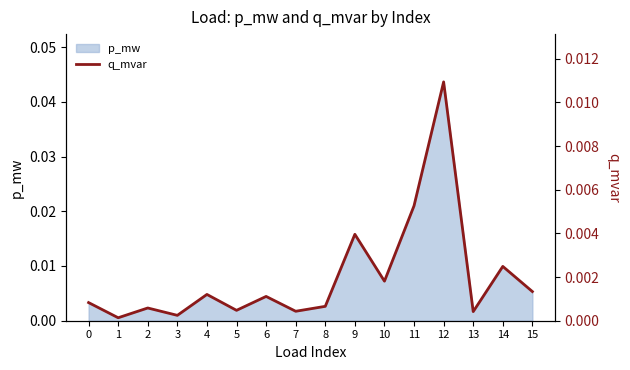

Where is the data nearest to the value 0?

1